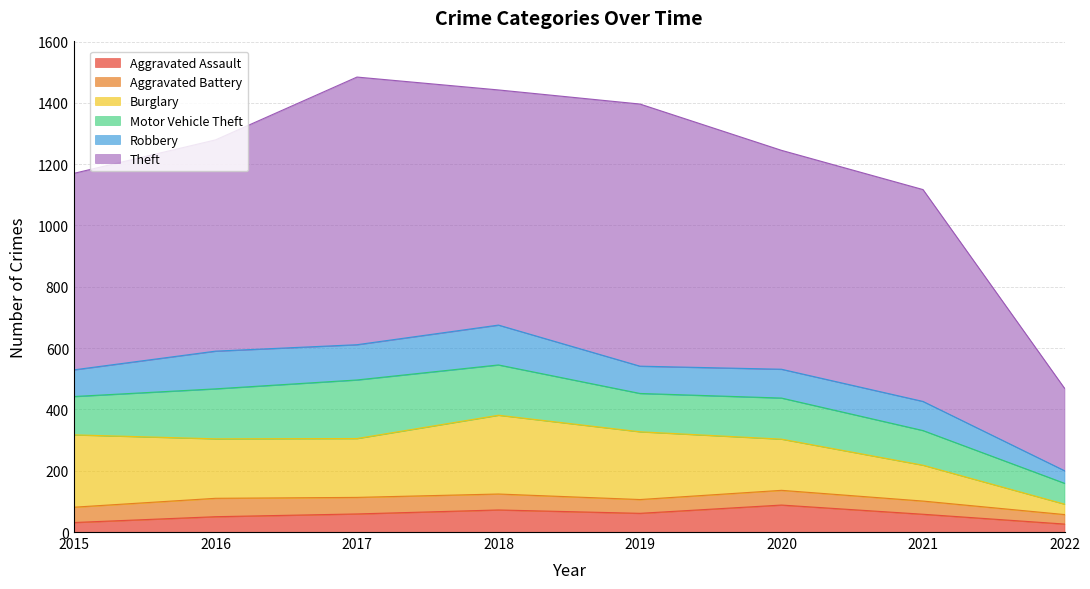

At 2019, list the series in order from largest to smallest.

Theft, Burglary, Motor Vehicle Theft, Robbery, Aggravated Assault, Aggravated Battery